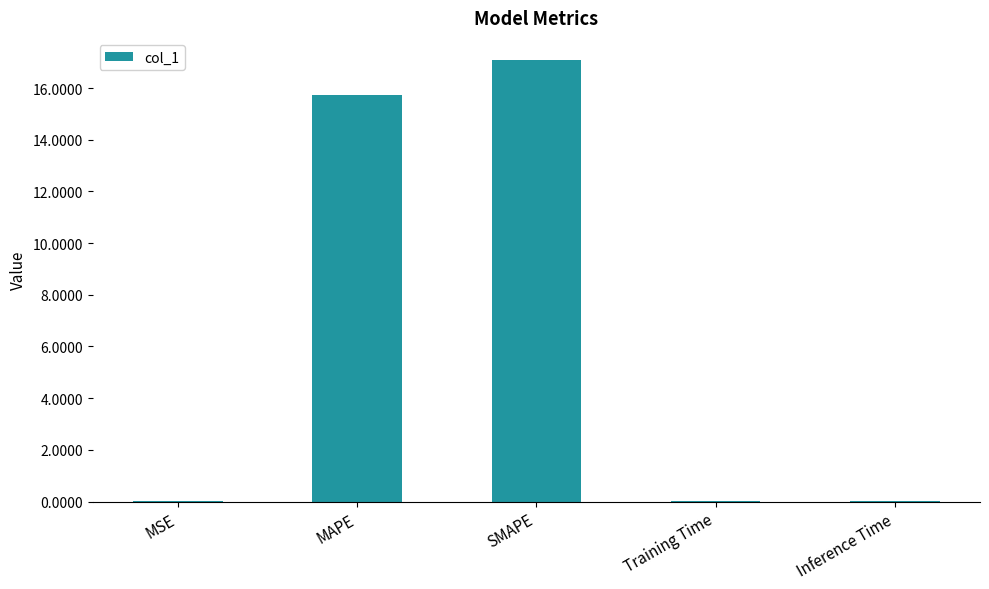

Which category has the highest value across all series?

SMAPE